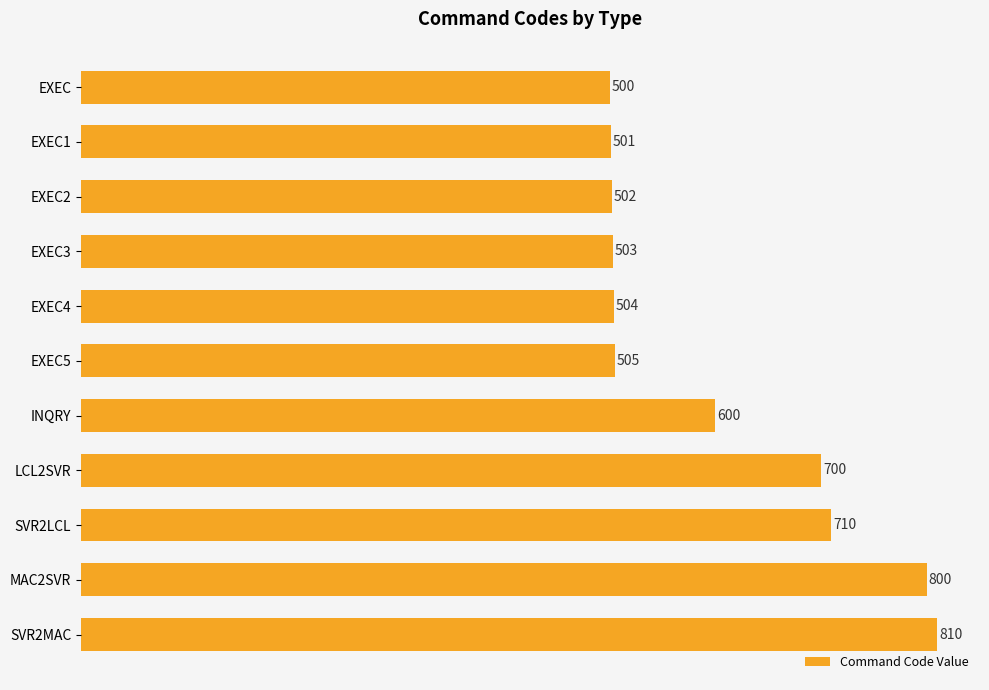

What is the greatest value displayed?

810